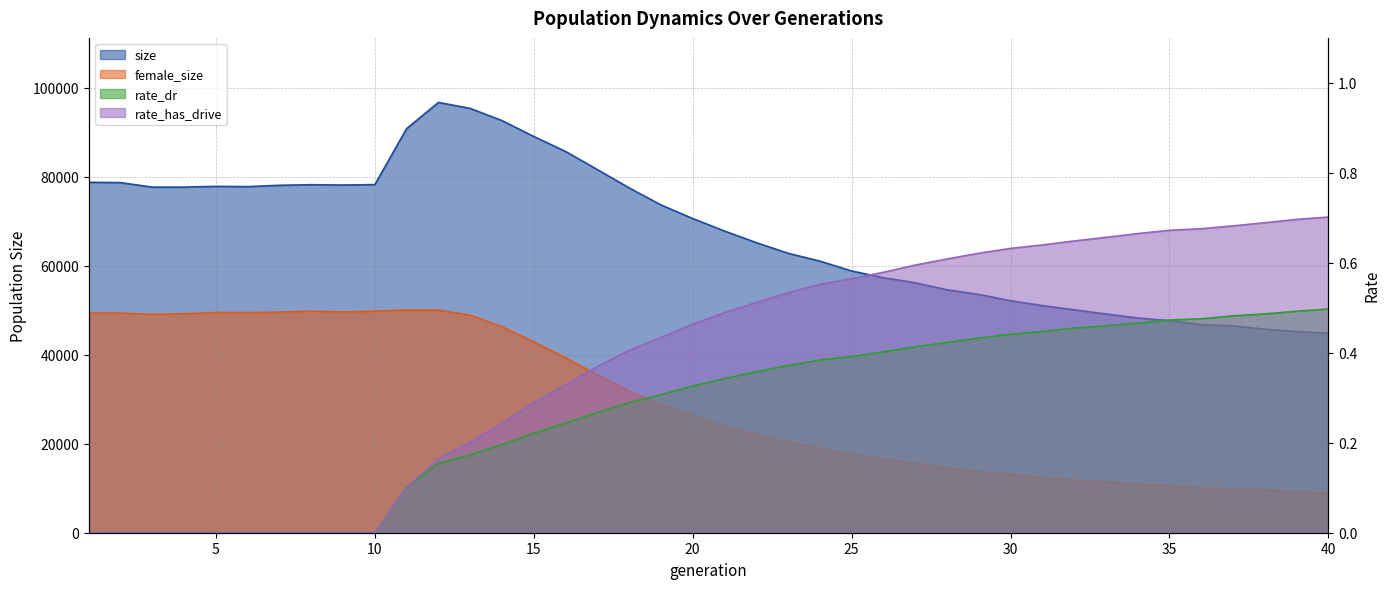

At which label is female_size closest to 29501?

19